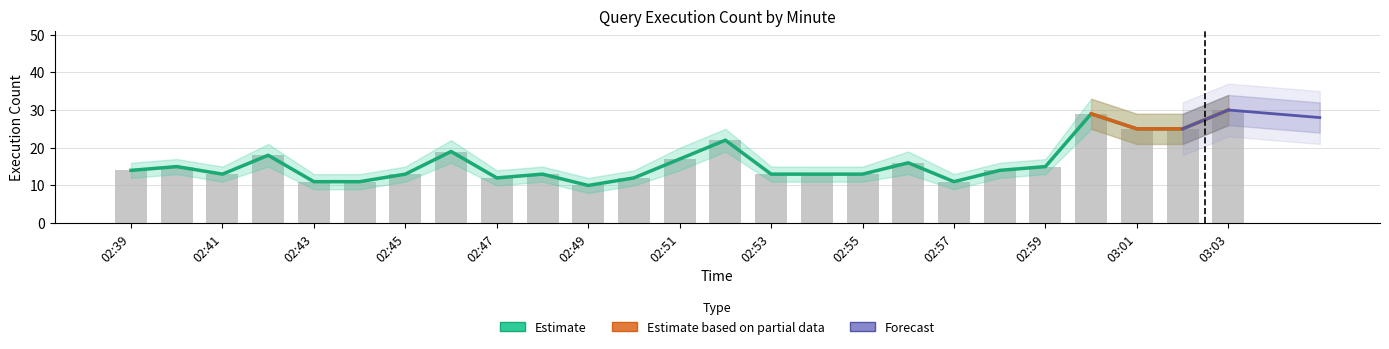

What is the difference between the maximum and minimum values in the Estimate series?

20